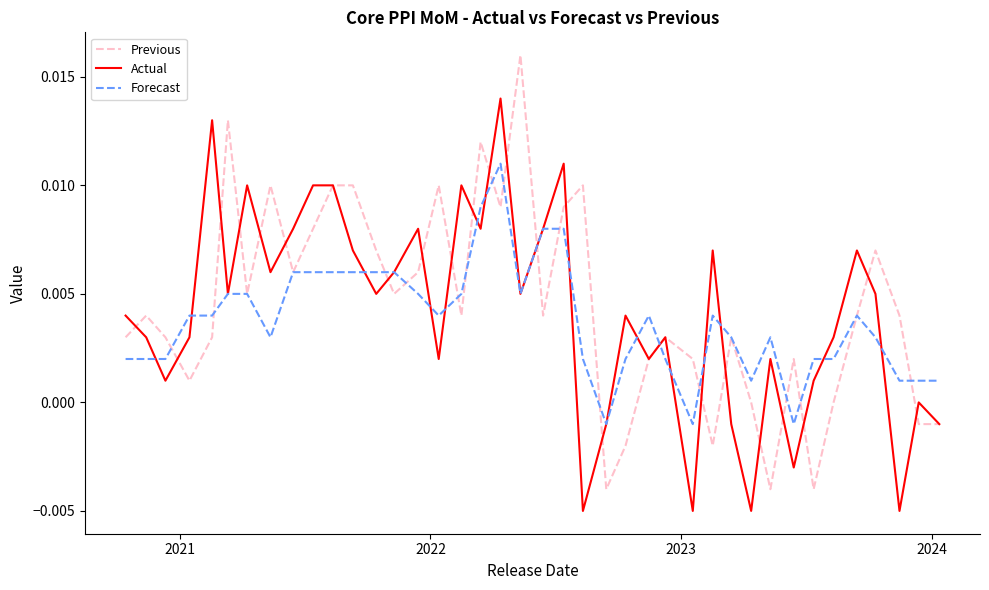

Which series has the widest spread of values?

Previous